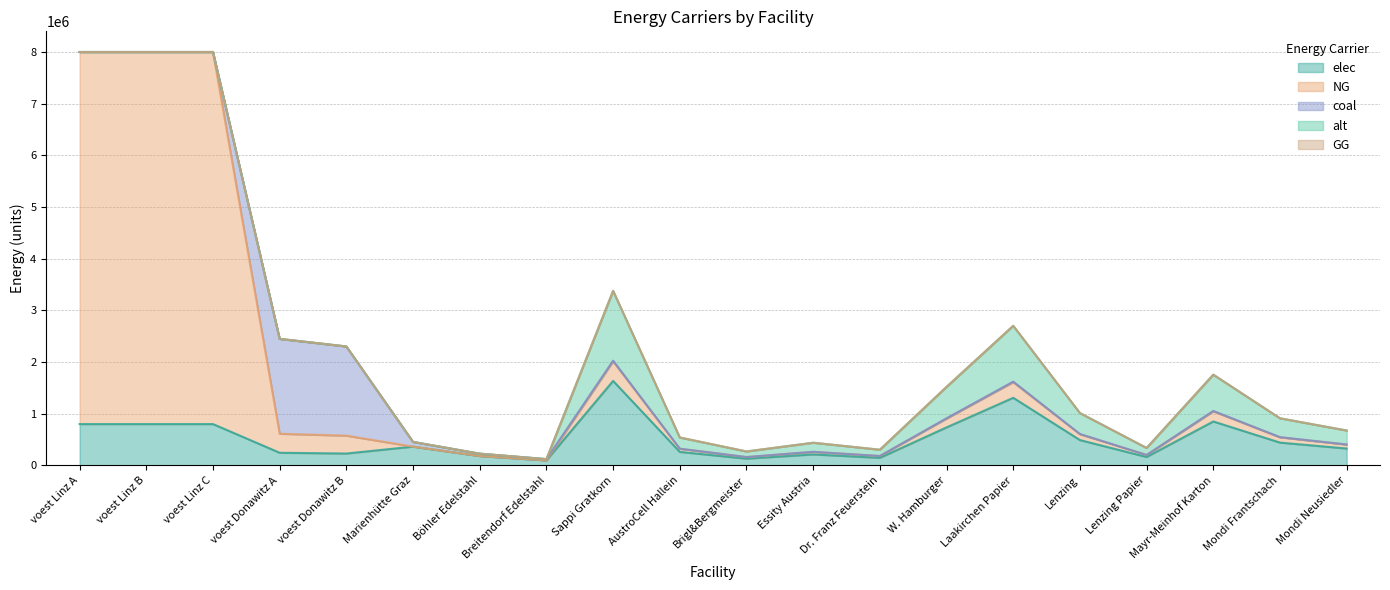

At which category is the sum across all series the highest?

voest Linz A